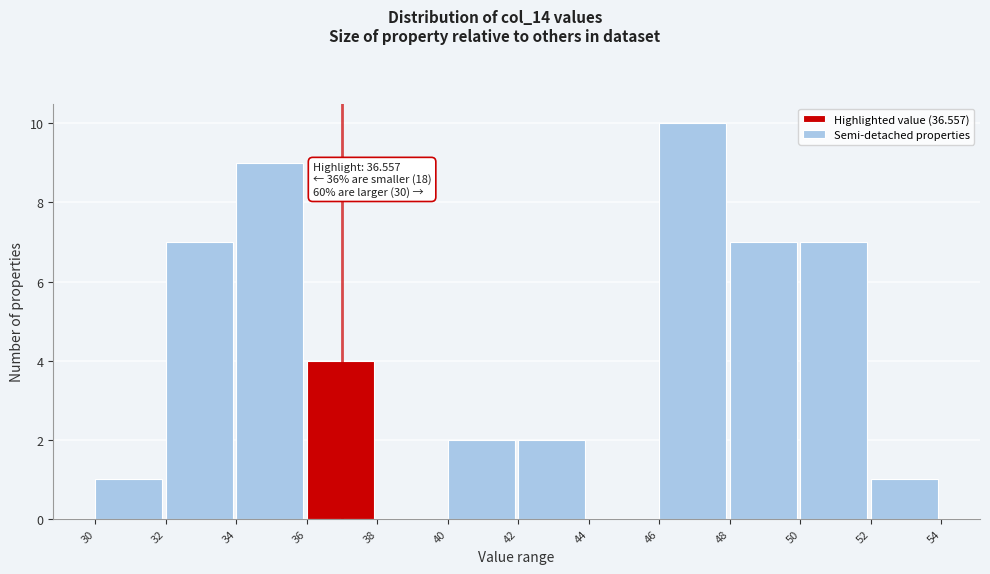

Which range on the x-axis has the tallest bar?

46 to 48